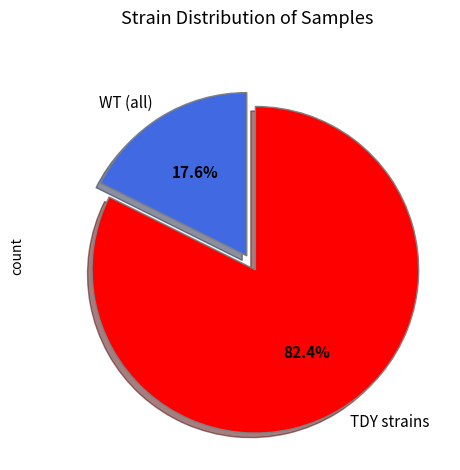

Count the number of slices in the pie.

2